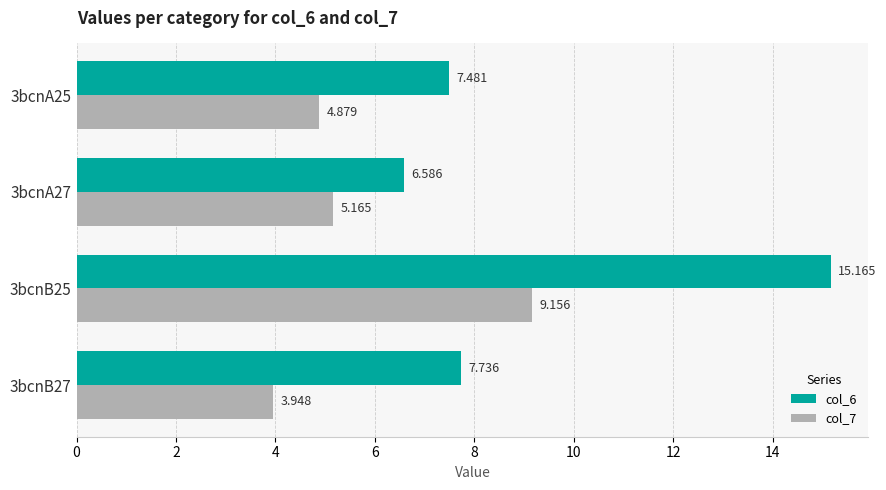

Is the value of col_7 at 3bcnA25 greater than the value of col_6 at 3bcnB27?

No